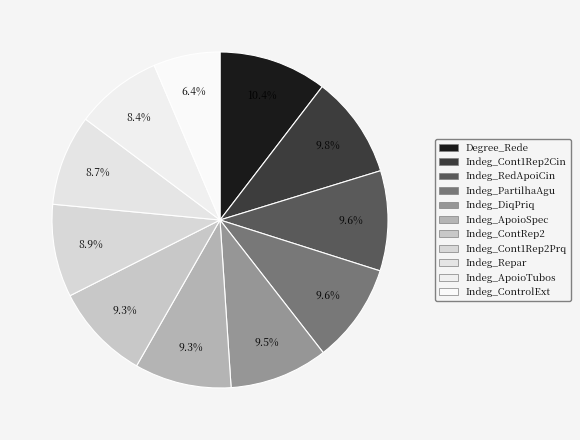

How many segments does this pie chart have?

11